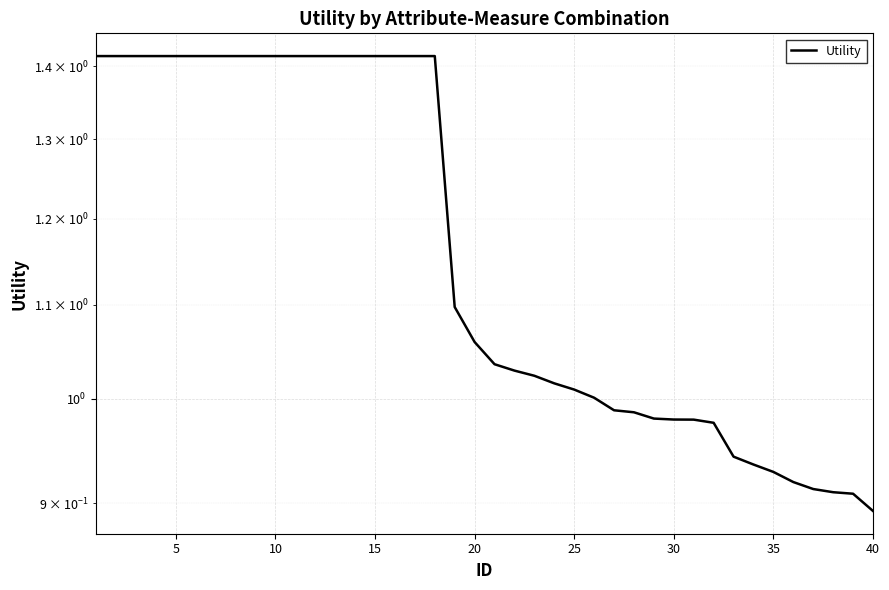

What is the greatest value displayed?

1.4